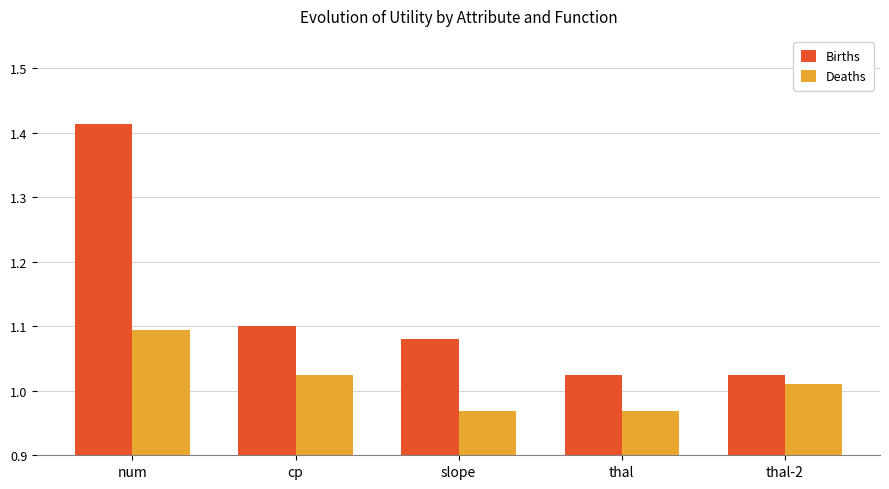

Is the value of Births at cp greater than the value of Deaths at slope?

Yes